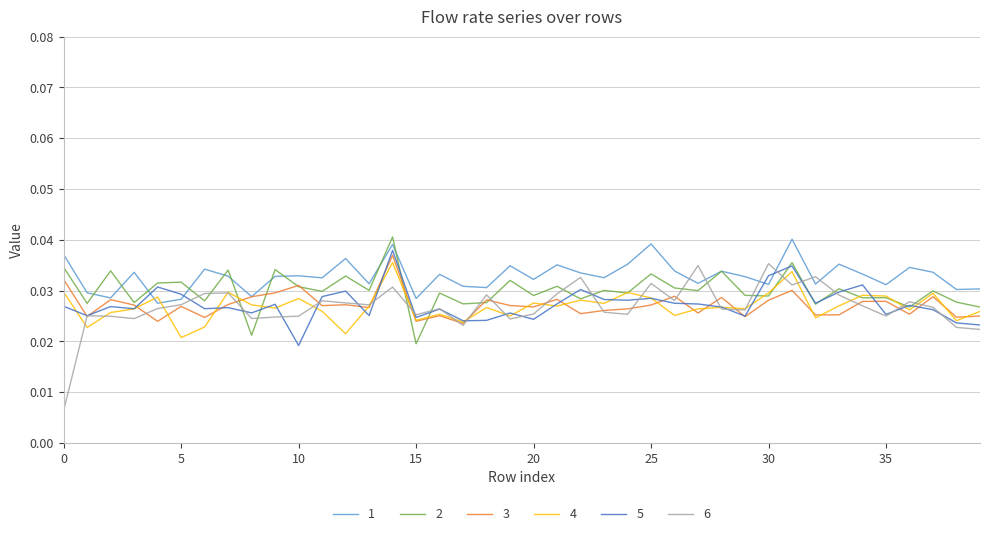

Which series has the largest range (max minus min)?

6